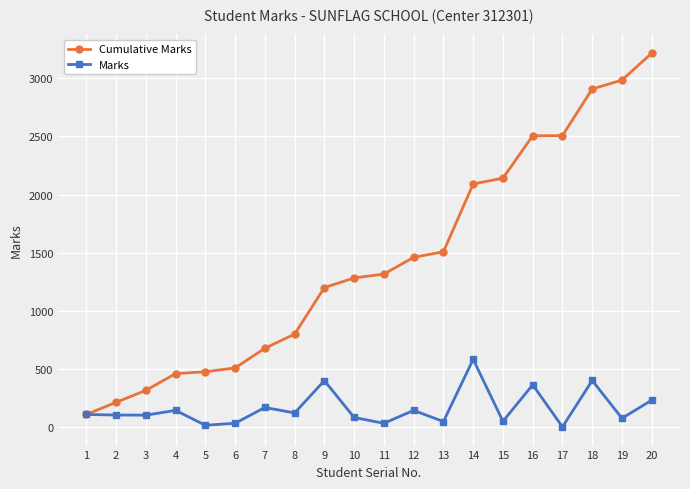

Which series changed the most between 12 and 16?

Cumulative Marks